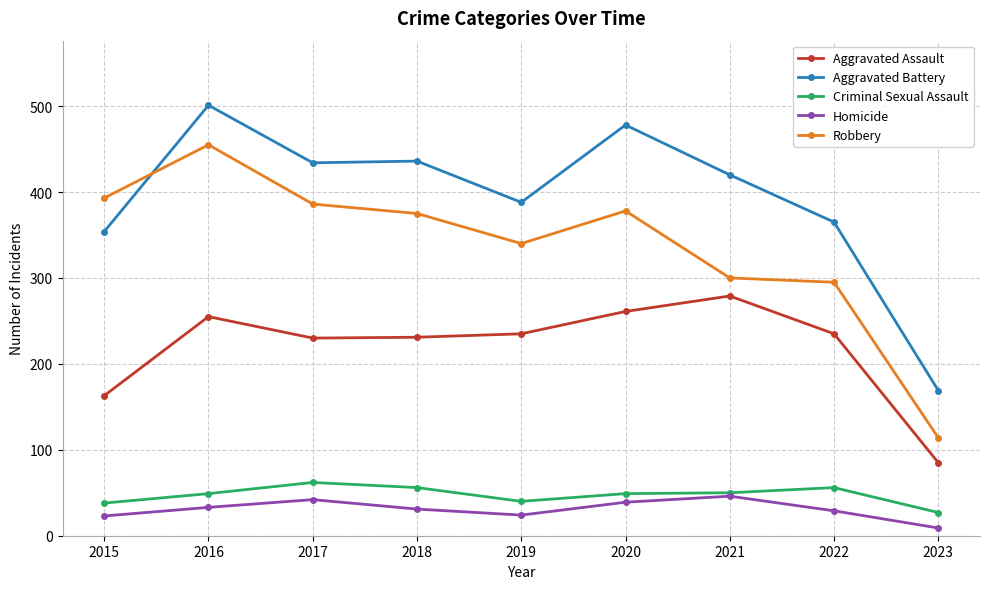

True or false: Aggravated Battery has a value of 147 at 2022.

False